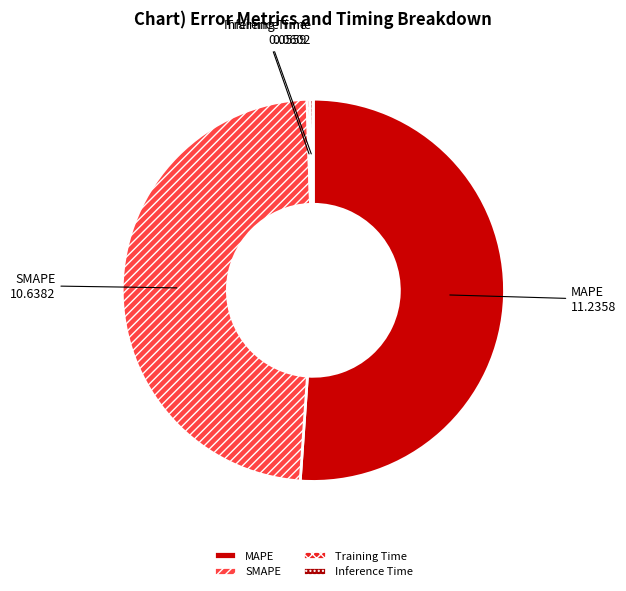

Does any single category account for the majority?

Yes